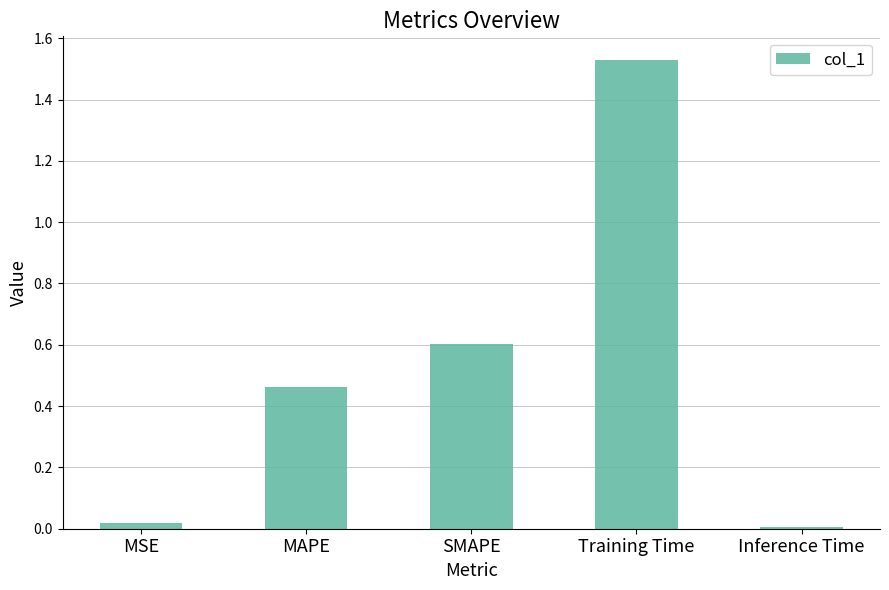

What is the sum of the values at Training Time and SMAPE?

2.1